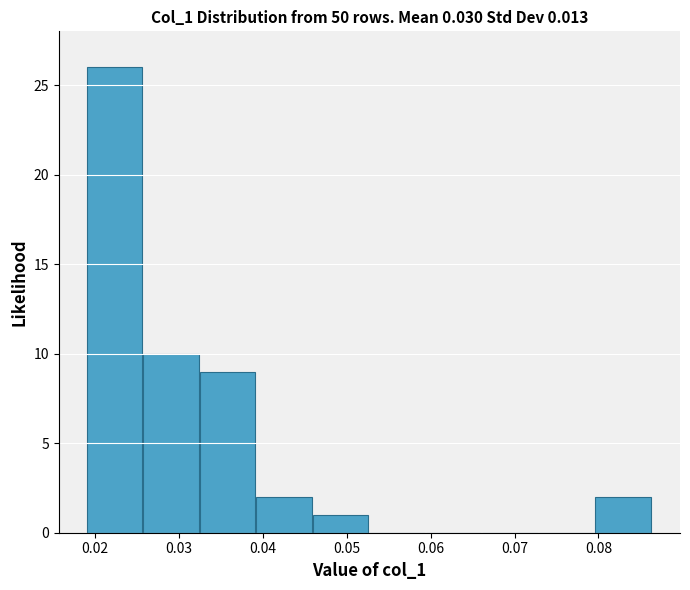

Reading left to right, list every bar in this chart as the range it spans on the x-axis followed by its height. Neither the bar edges nor the heights are printed on the chart, so give them approximately, as read against the axes.

0.019 to 0.026: 26
0.026 to 0.033: 10
0.033 to 0.039: 9
0.039 to 0.046: 2
0.046 to 0.053: 1
0.053 to 0.059: 0
0.059 to 0.066: 0
0.066 to 0.073: 0
0.073 to 0.080: 0
0.080 to 0.086: 2